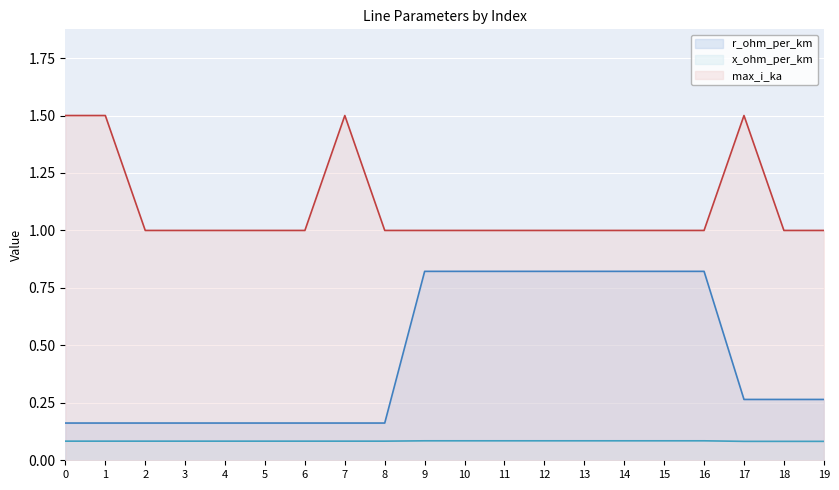

How many lines are shown in the chart?

3